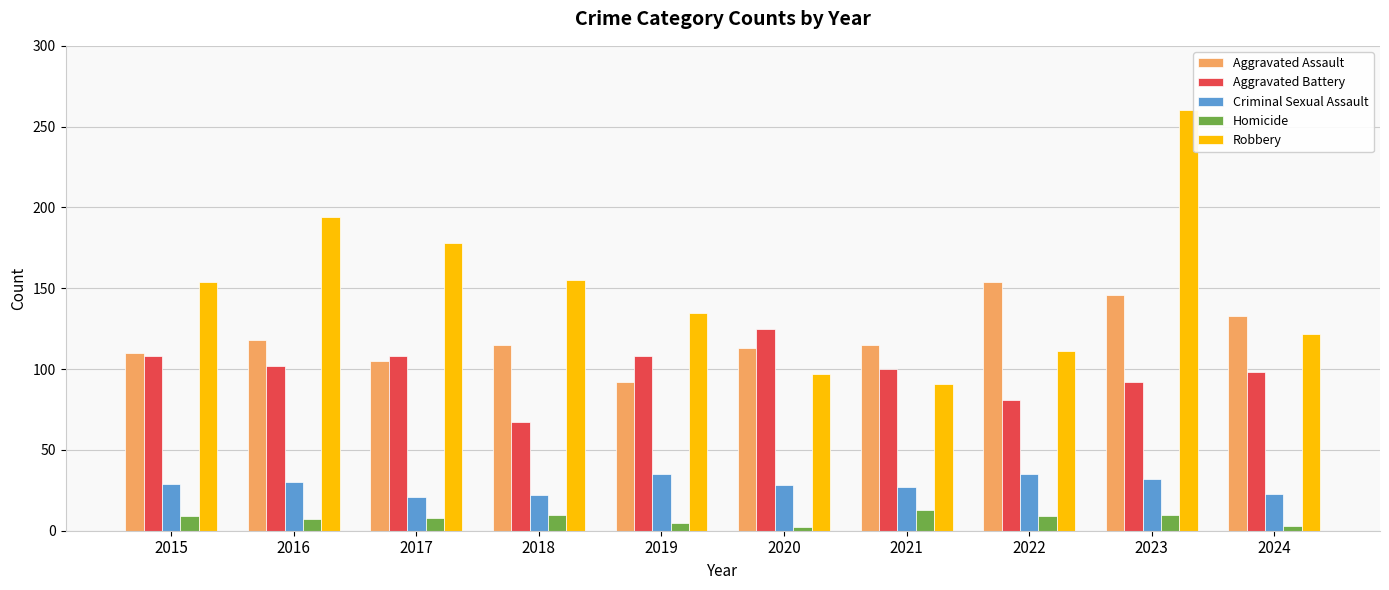

True or false: Aggravated Battery has a value of 92 at 2023.

True